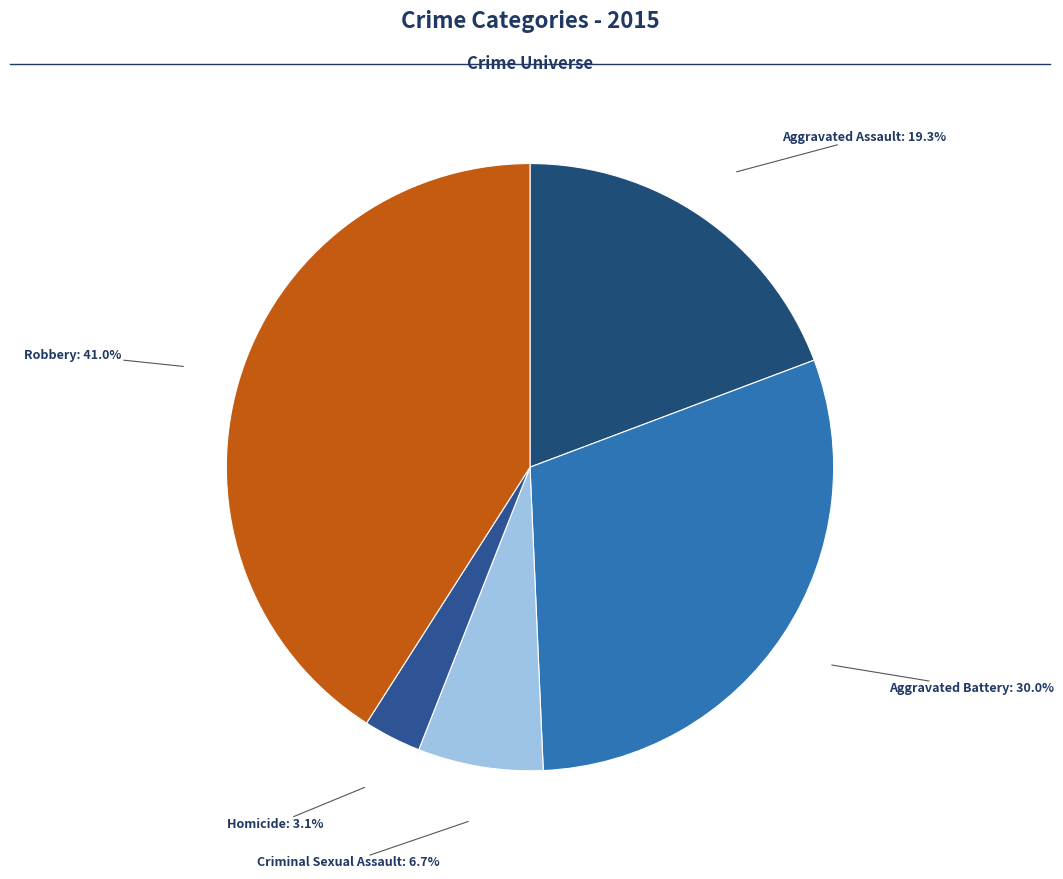

Count the number of slices in the pie.

5